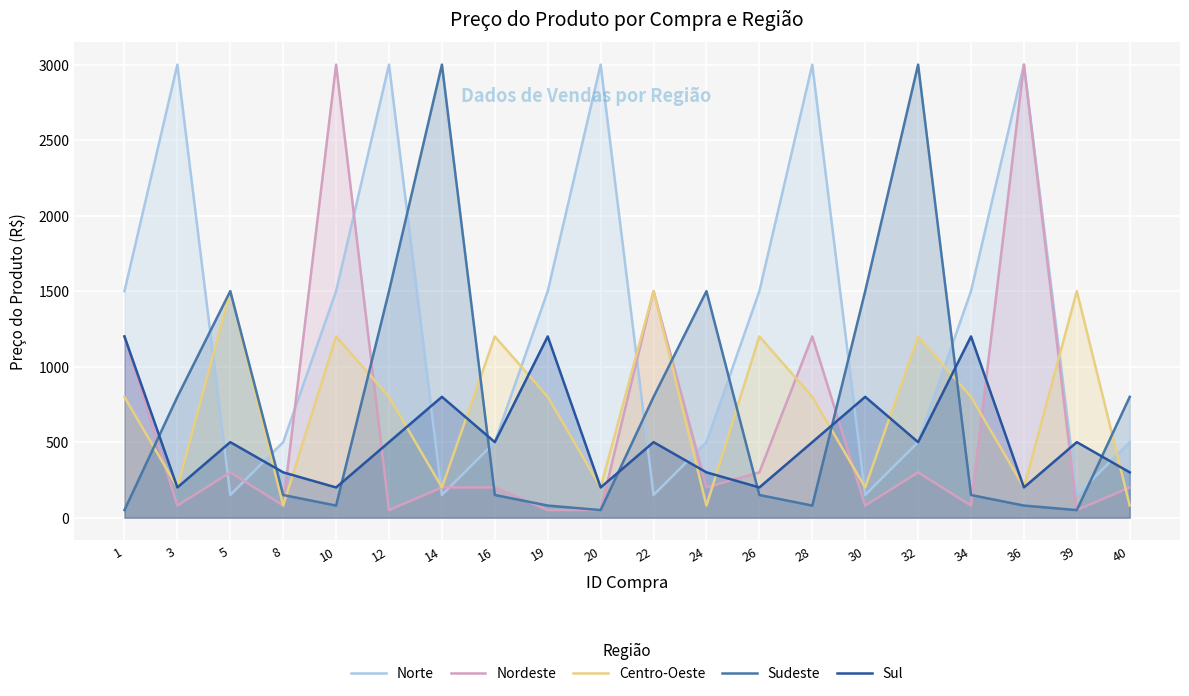

Between 8 and 12, which series saw the biggest shift?

Norte